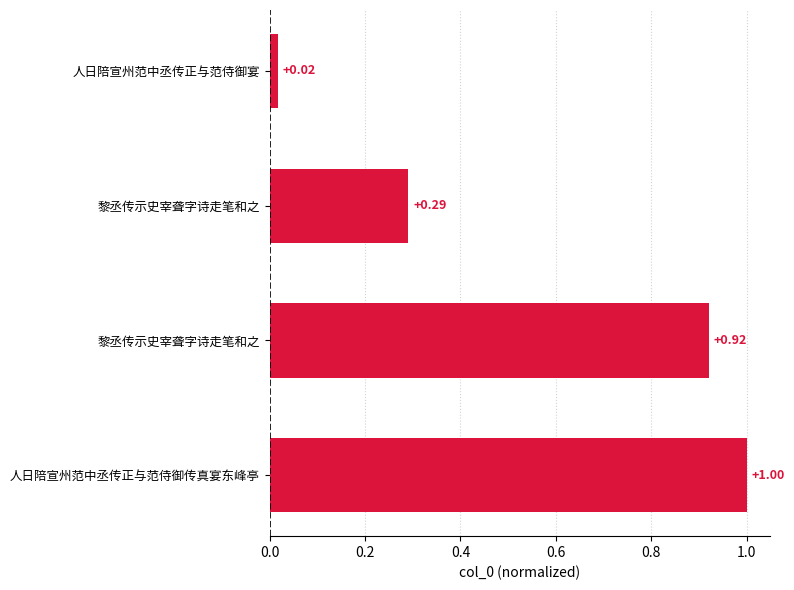

Are the bars horizontal?

Yes